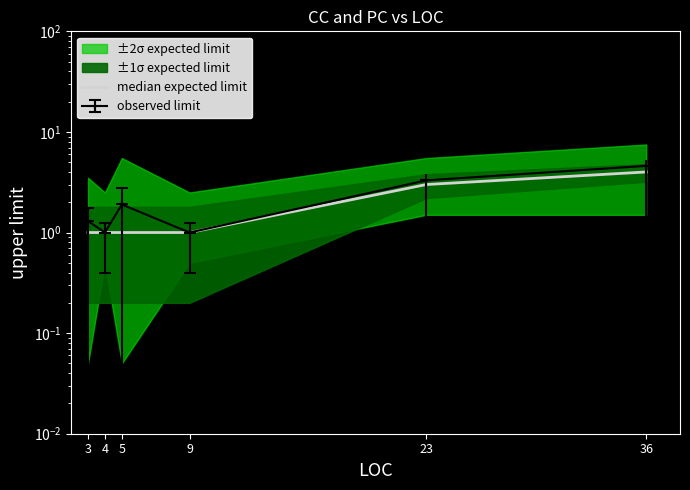

Rank the categories by value from lowest to highest.

3, 4, 5, 9, 23, 36